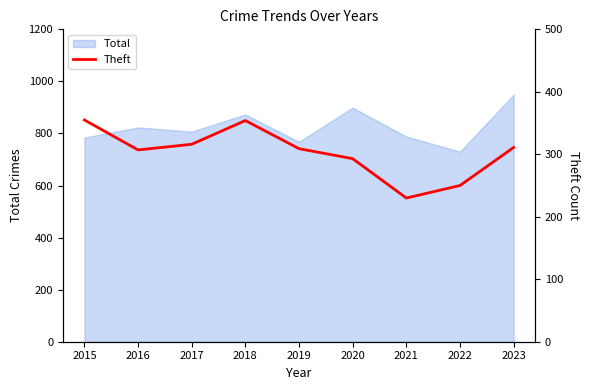

At which category does the data reach its first local peak?

2018